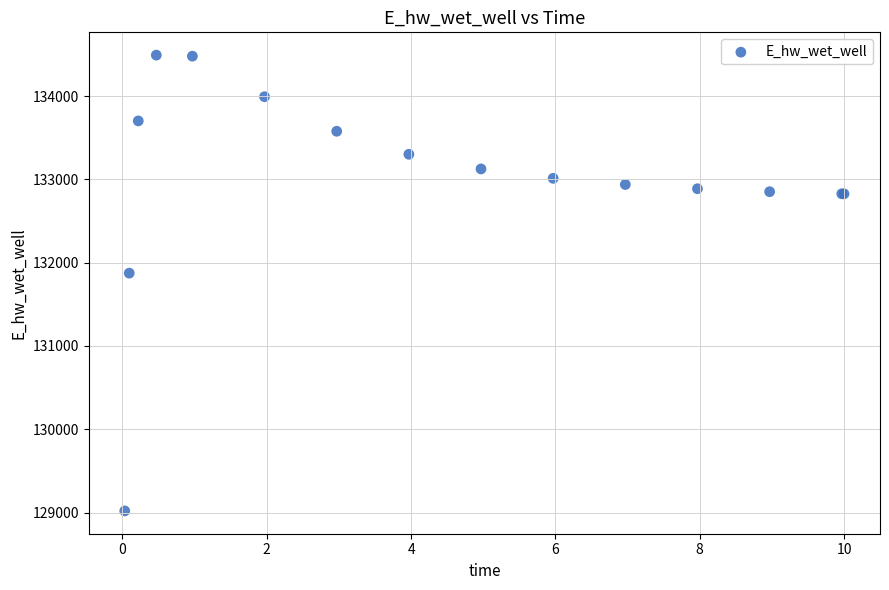

What Y value in the scatter plot is closest to 131755?

131873.9